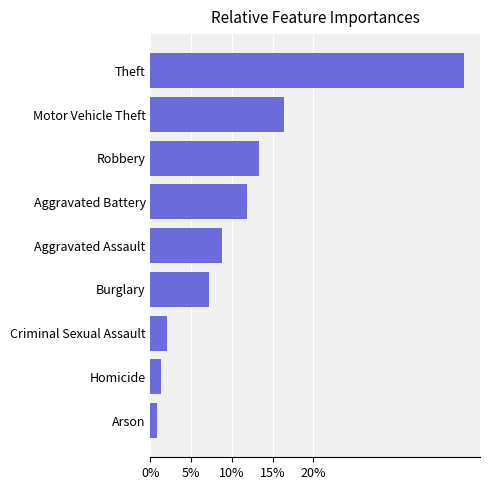

The value at Motor Vehicle Theft is 10.1. True or false?

False